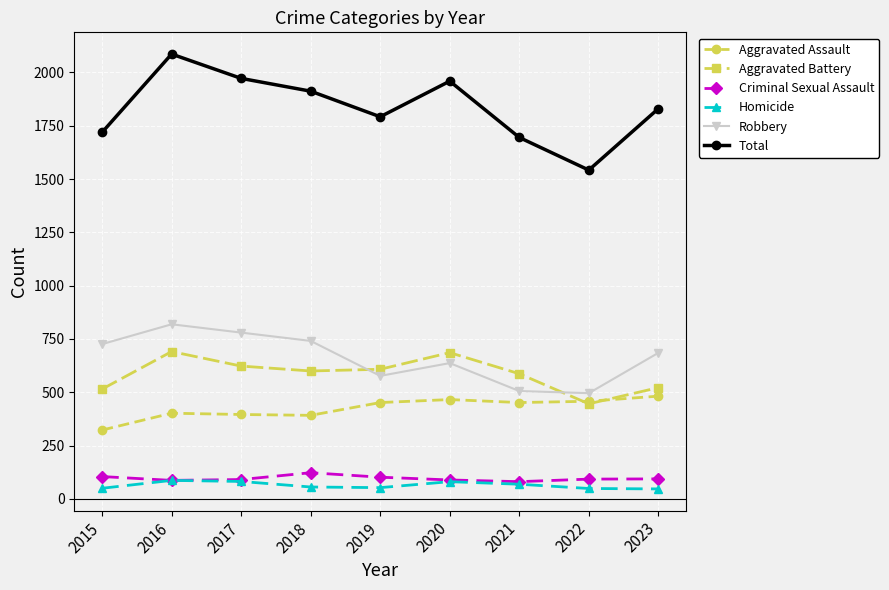

What are all the series names shown in the legend?

Aggravated Assault, Aggravated Battery, Criminal Sexual Assault, Homicide, Robbery, Total